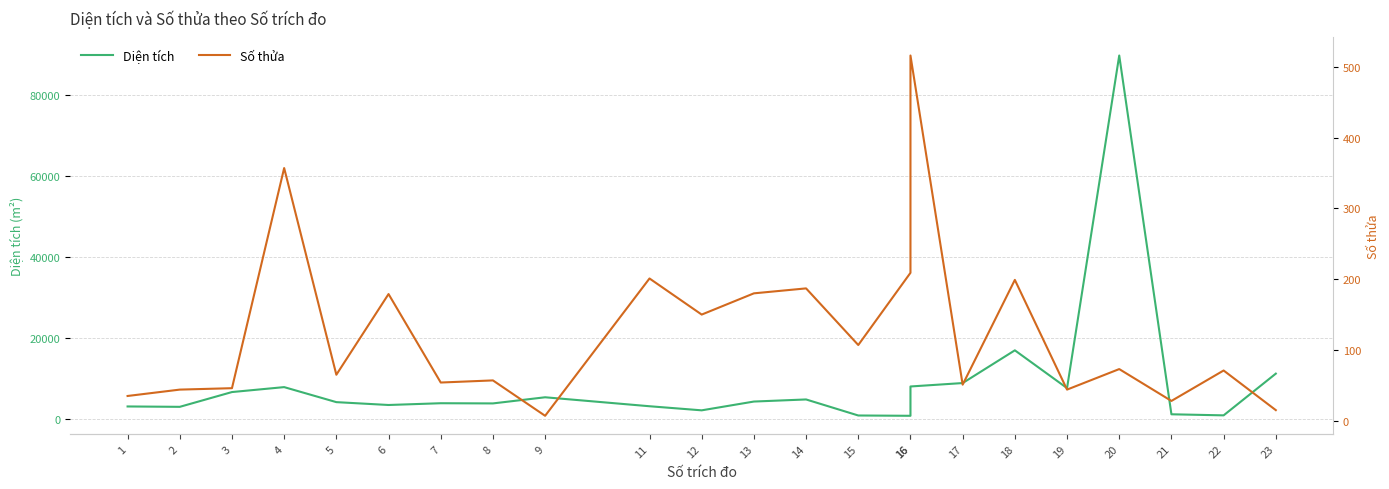

Which category has the lowest value across all series?

9